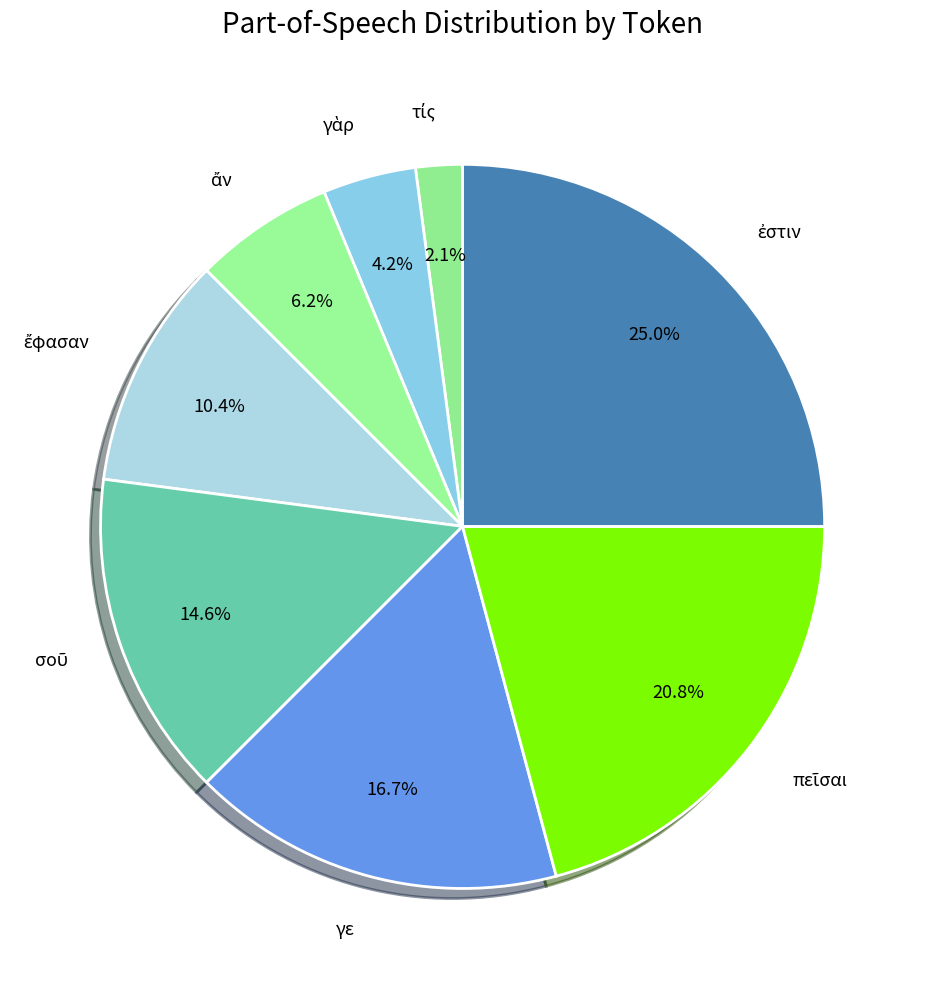

Is there a majority slice in this chart?

No